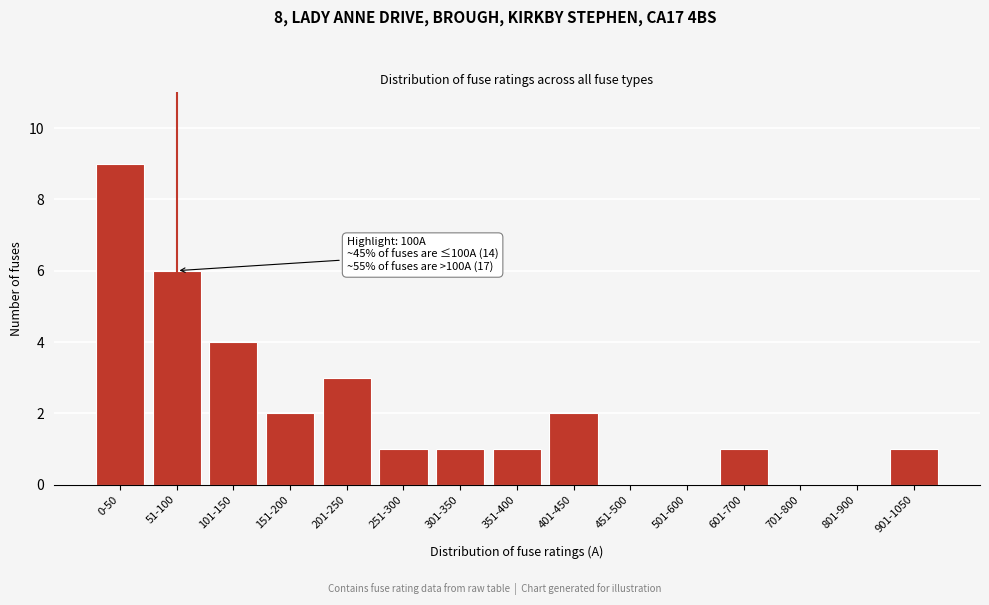

Reading right to left, list all the values displayed in this chart.

901-1050=1	801-900=0	701-800=0	601-700=1	501-600=0	451-500=0	401-450=2	351-400=1	301-350=1	251-300=1	201-250=3	151-200=2	101-150=4	51-100=6	0-50=9